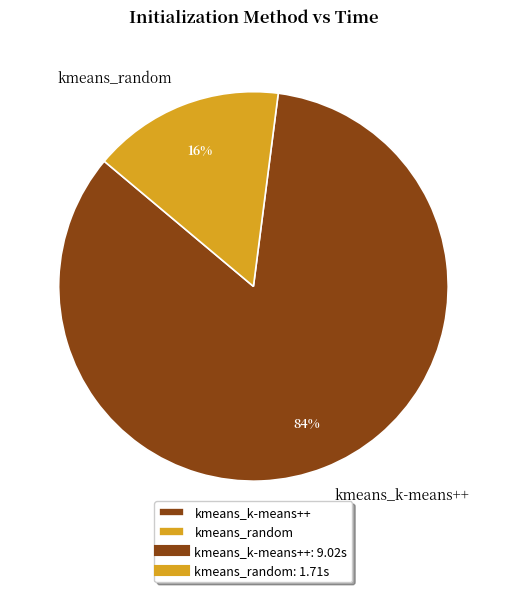

Is the sum of kmeans_k-means++ and kmeans_random greater than half?

Yes